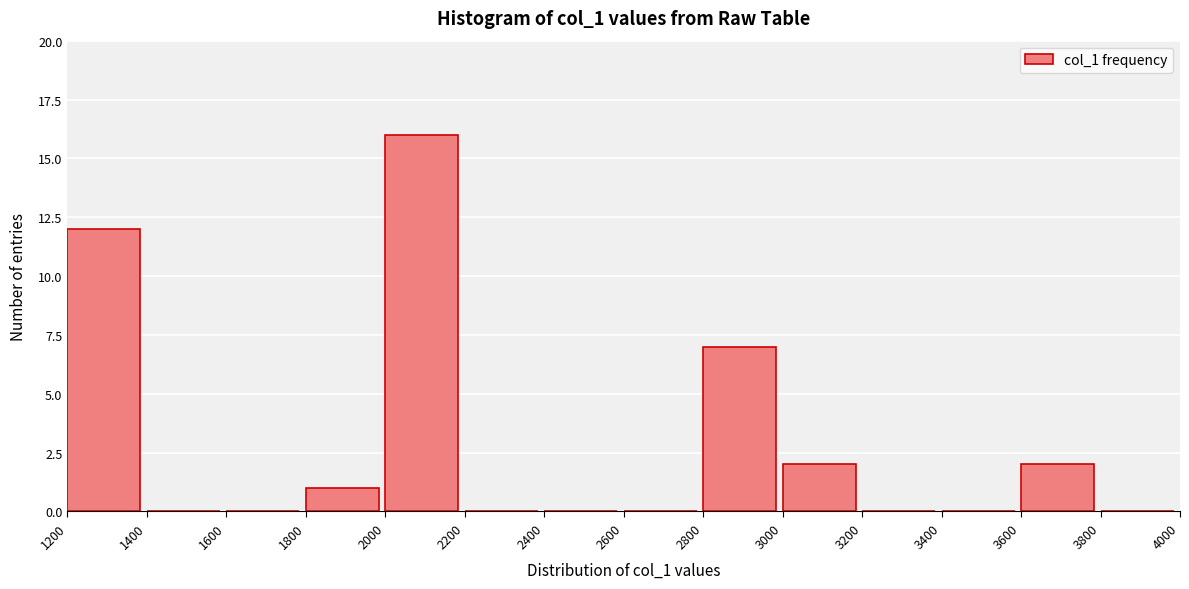

Reading left to right, transcribe this chart: for each bar, give the range it covers on the x-axis and its height. The values are not printed on the chart, so give them approximately, as read against the axis.

1200 to 1400: 12
1400 to 1600: 0
1600 to 1800: 0
1800 to 2000: 1
2000 to 2200: 16
2200 to 2400: 0
2400 to 2600: 0
2600 to 2800: 0
2800 to 3000: 7
3000 to 3200: 2
3200 to 3400: 0
3400 to 3600: 0
3600 to 3800: 2
3800 to 4000: 0